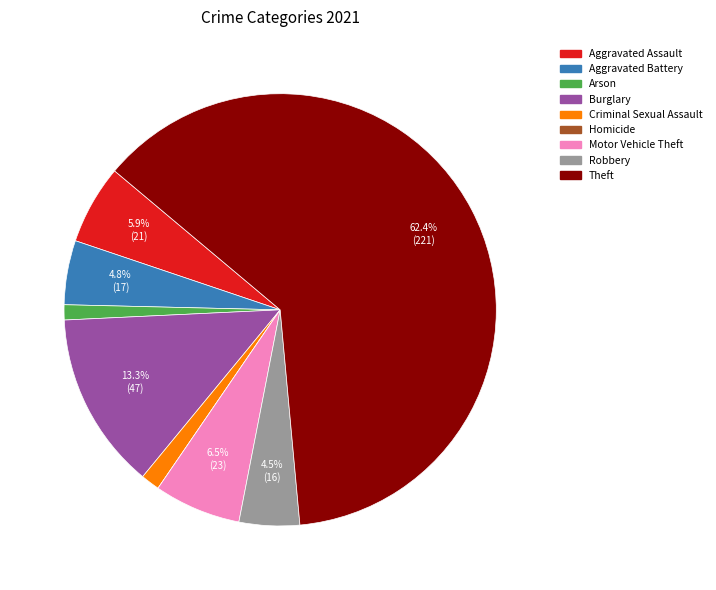

Between Burglary and Theft, which is larger?

Theft